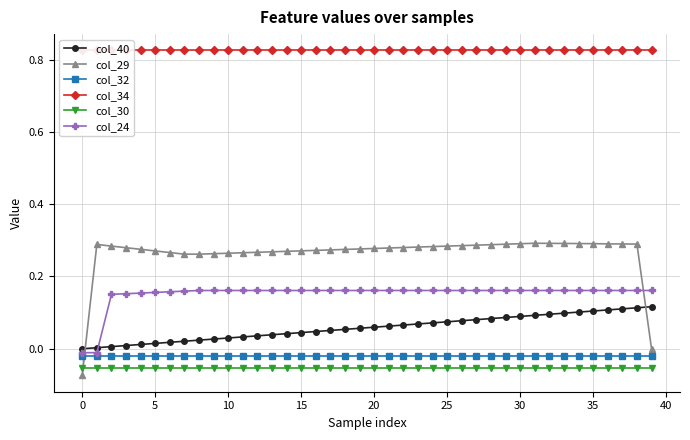

True or false: col_40 and col_29 cross at least once.

True